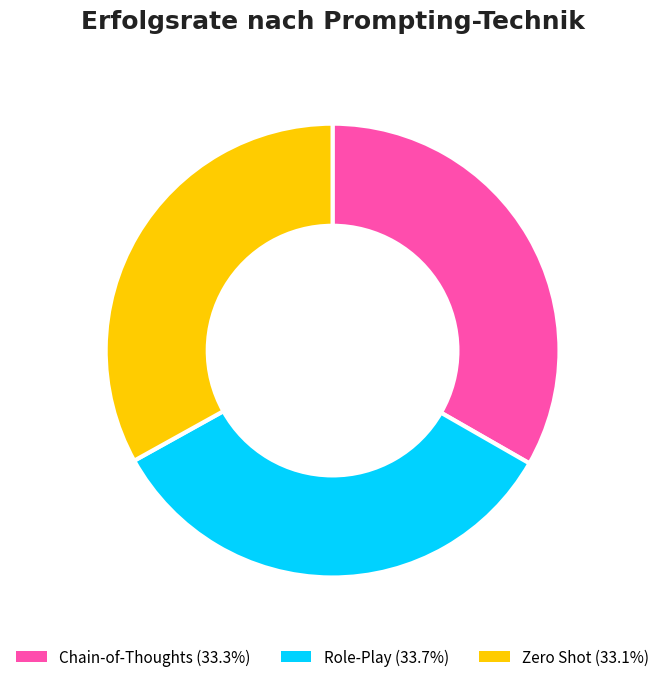

Is there any slice that represents more than half of the pie?

No